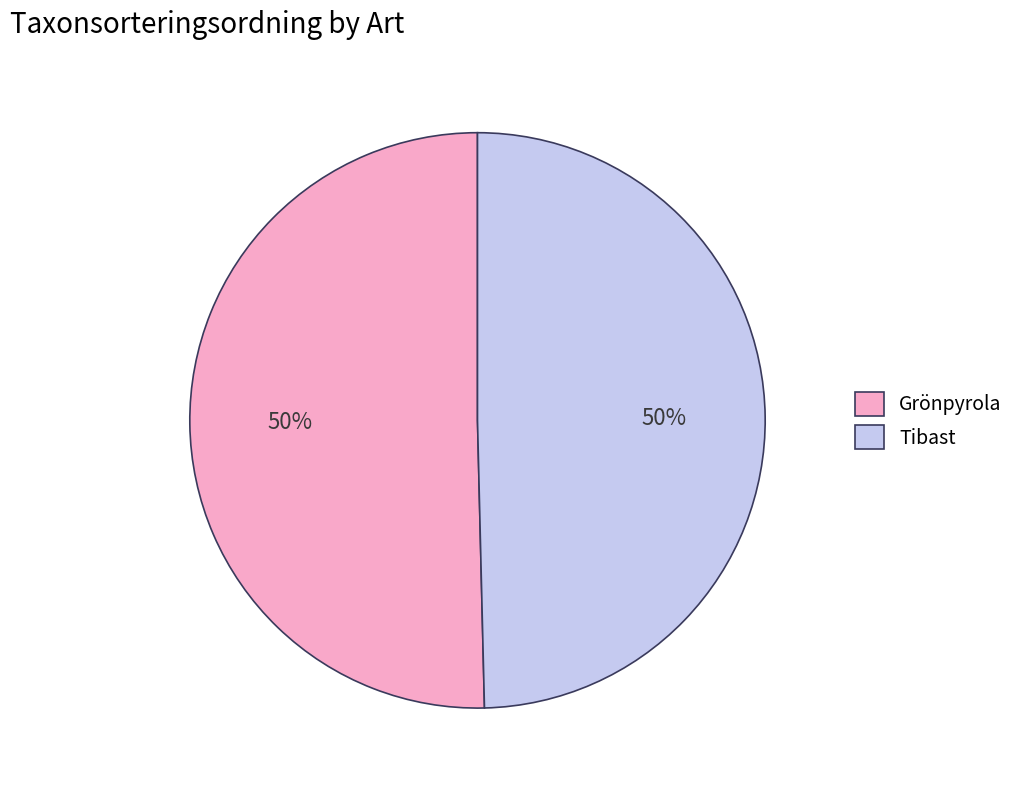

Approximately how many times larger is the value at Tibast compared to Grönpyrola?

1.0